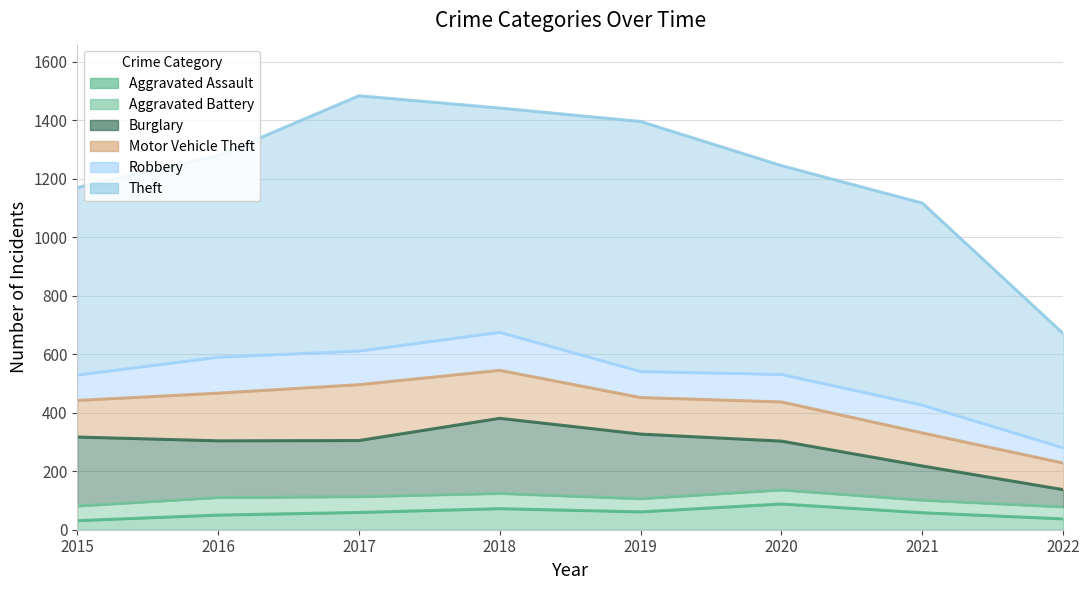

The Aggravated Battery series shows 50 at 2015. True or false?

True